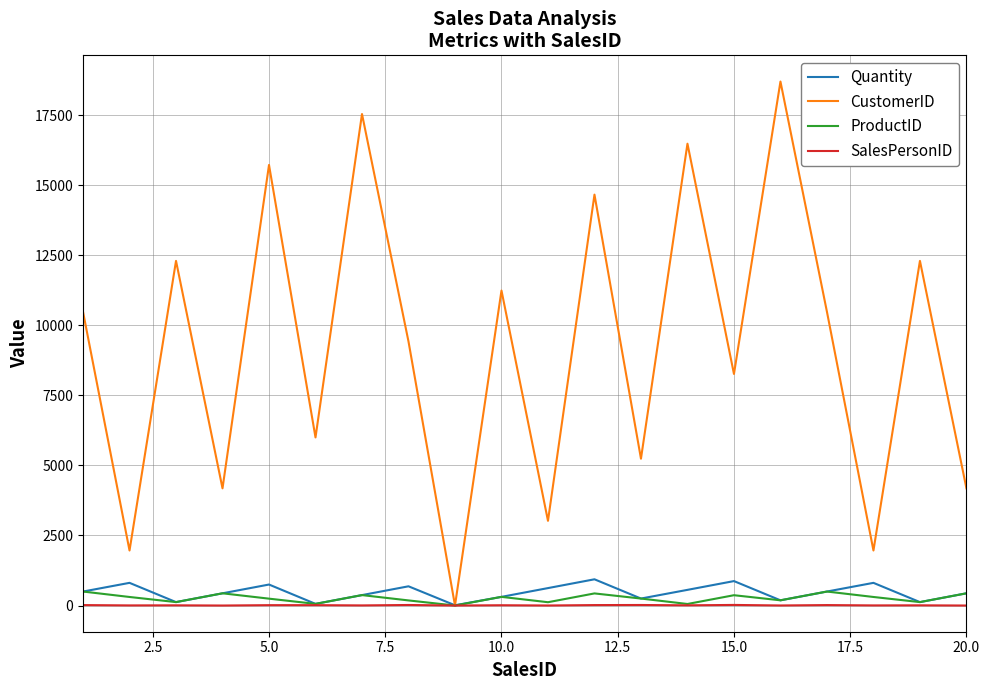

What is the greatest value displayed?

18700